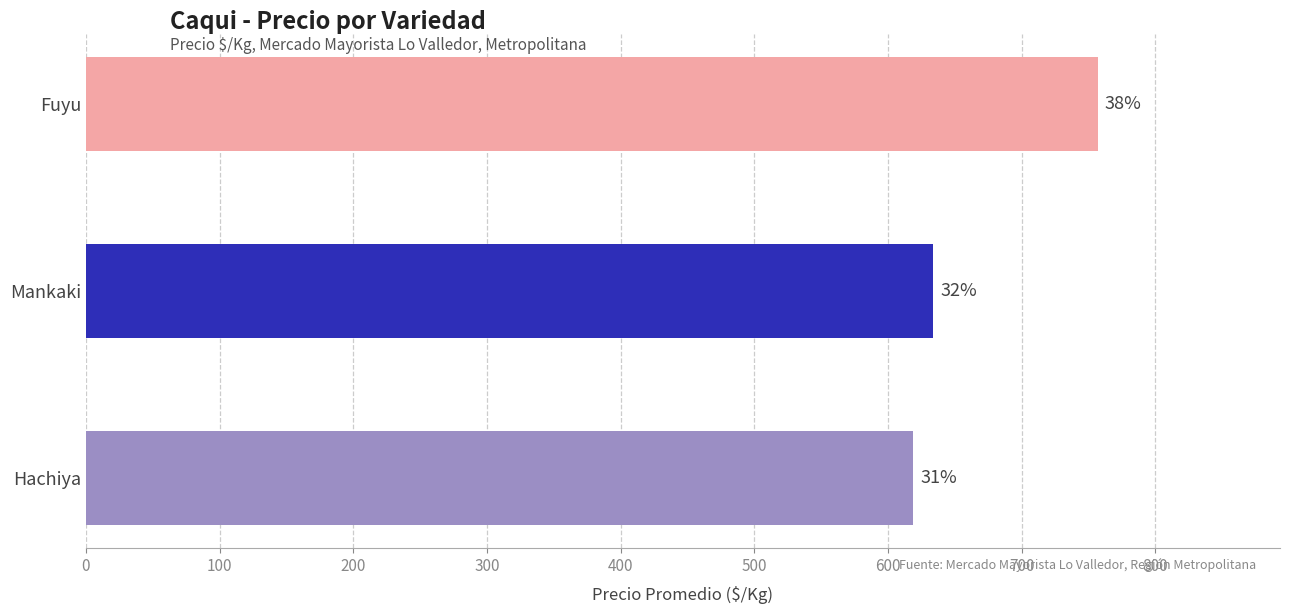

Does the chart contain any negative values?

No